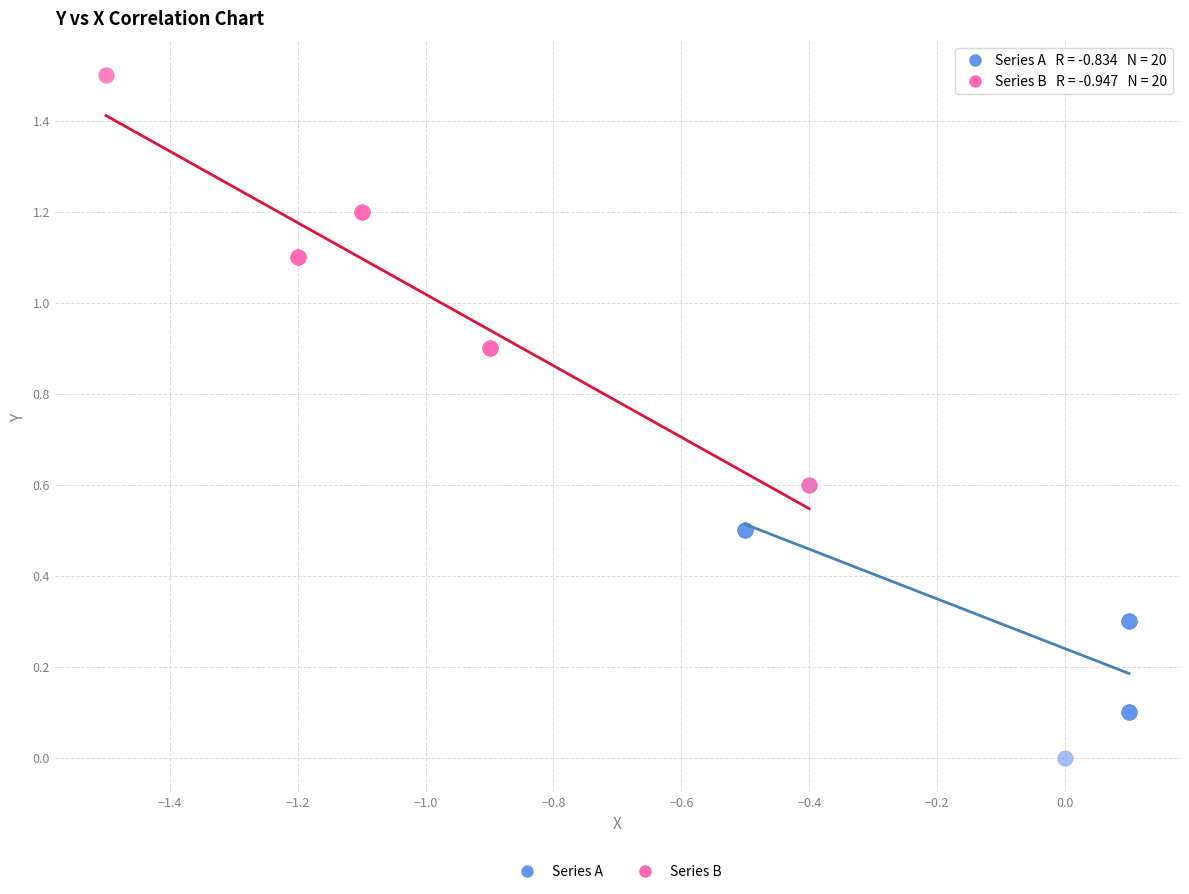

Which series contains the lowest Y value?

Series A